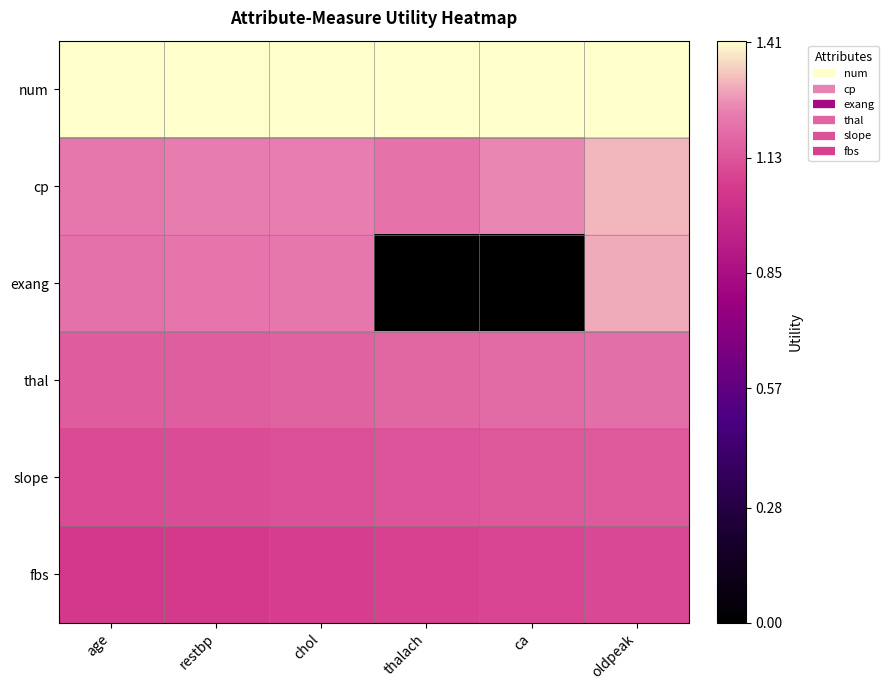

Reading left to right, list all the values displayed in this chart.

num: age=1.4	restbp=1.4	chol=1.4	thalach=1.4	ca=1.4	oldpeak=1.4
cp: age=1.2	restbp=1.2	chol=1.2	thalach=1.2	ca=1.3	oldpeak=1.3
exang: age=1.2	restbp=1.2	chol=1.2	thalach=0.0	ca=0.0	oldpeak=1.3
thal: age=1.1	restbp=1.2	chol=1.2	thalach=1.2	ca=1.2	oldpeak=1.2
slope: age=1.1	restbp=1.1	chol=1.1	thalach=1.1	ca=1.1	oldpeak=1.1
fbs: age=1.1	restbp=1.1	chol=1.1	thalach=1.1	ca=1.1	oldpeak=1.1